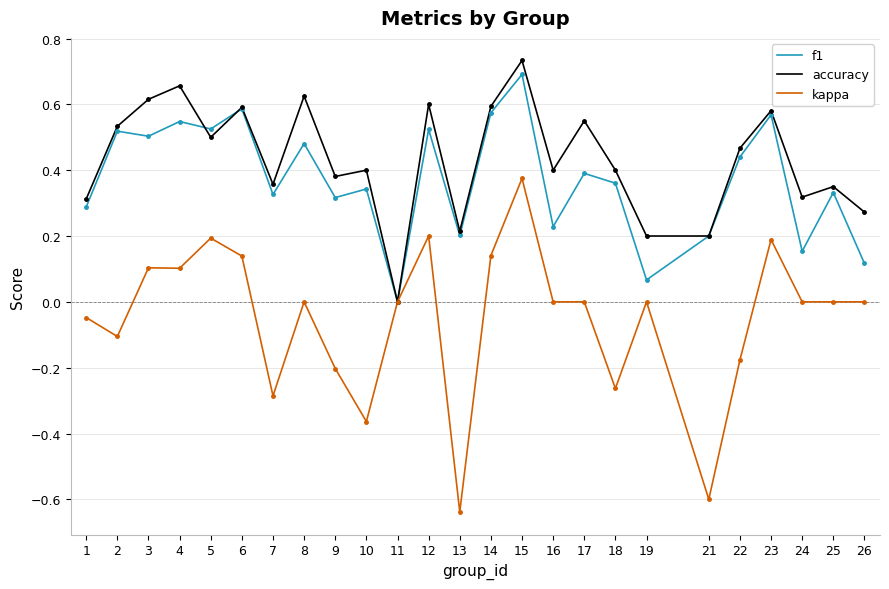

Which series has the widest spread of values?

kappa